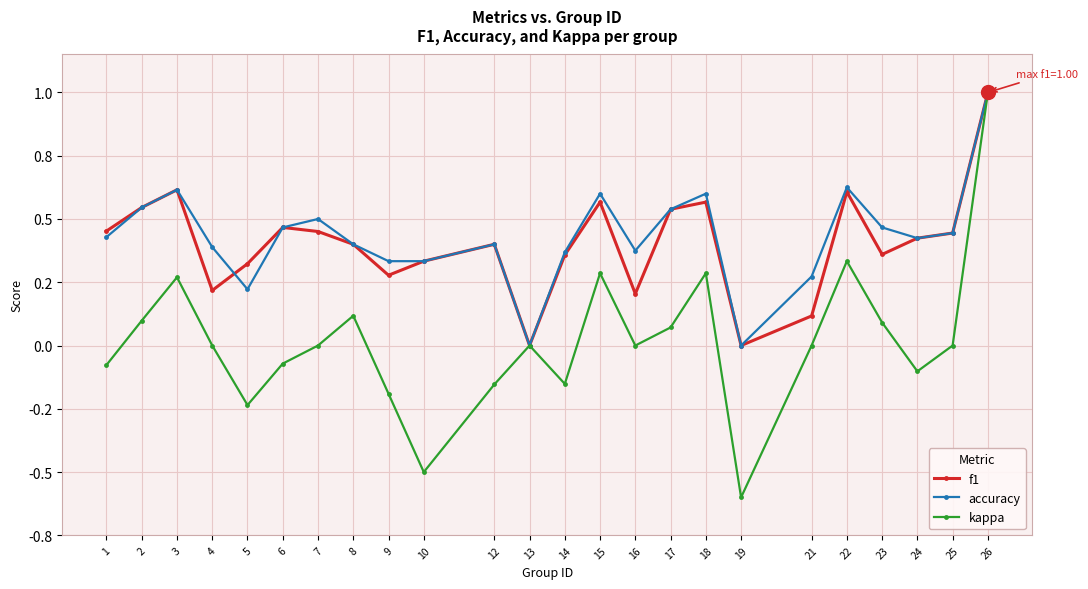

At which label does kappa reach its peak?

26